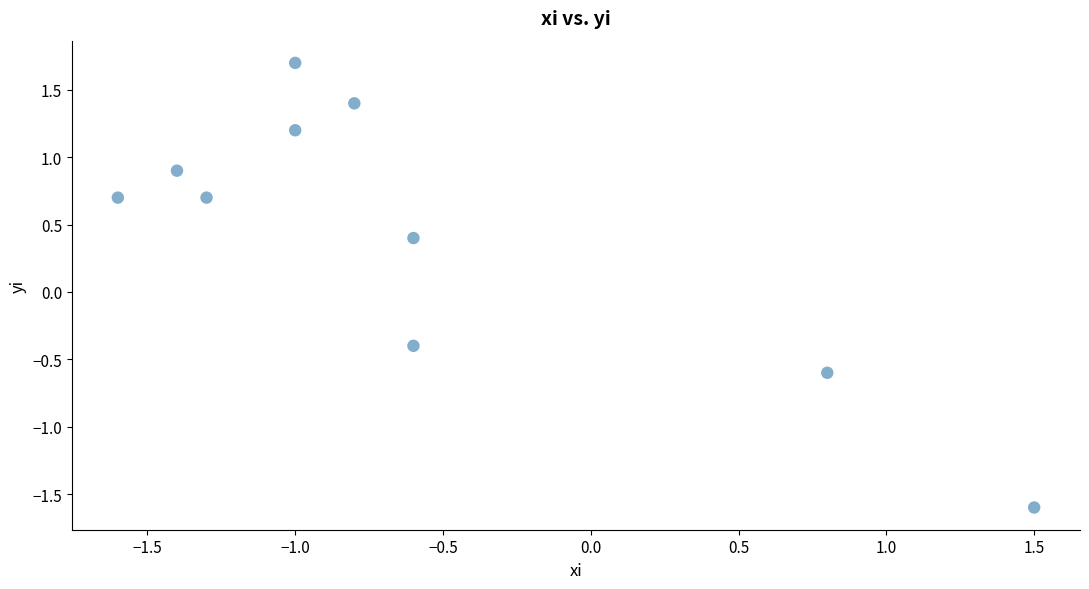

What is the range of X values (max minus min)?

3.1